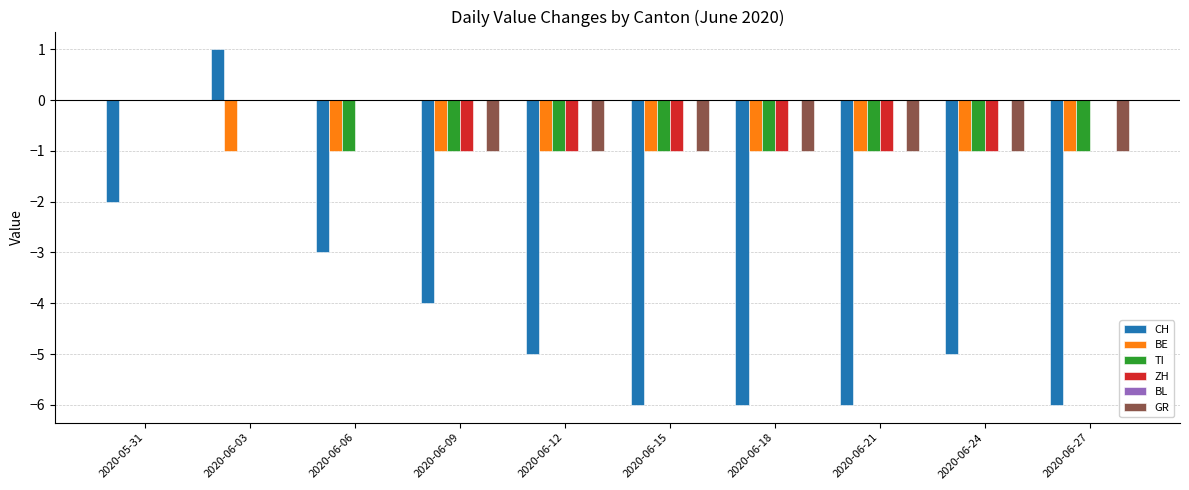

Which label corresponds to the largest value in the chart?

2020-06-03